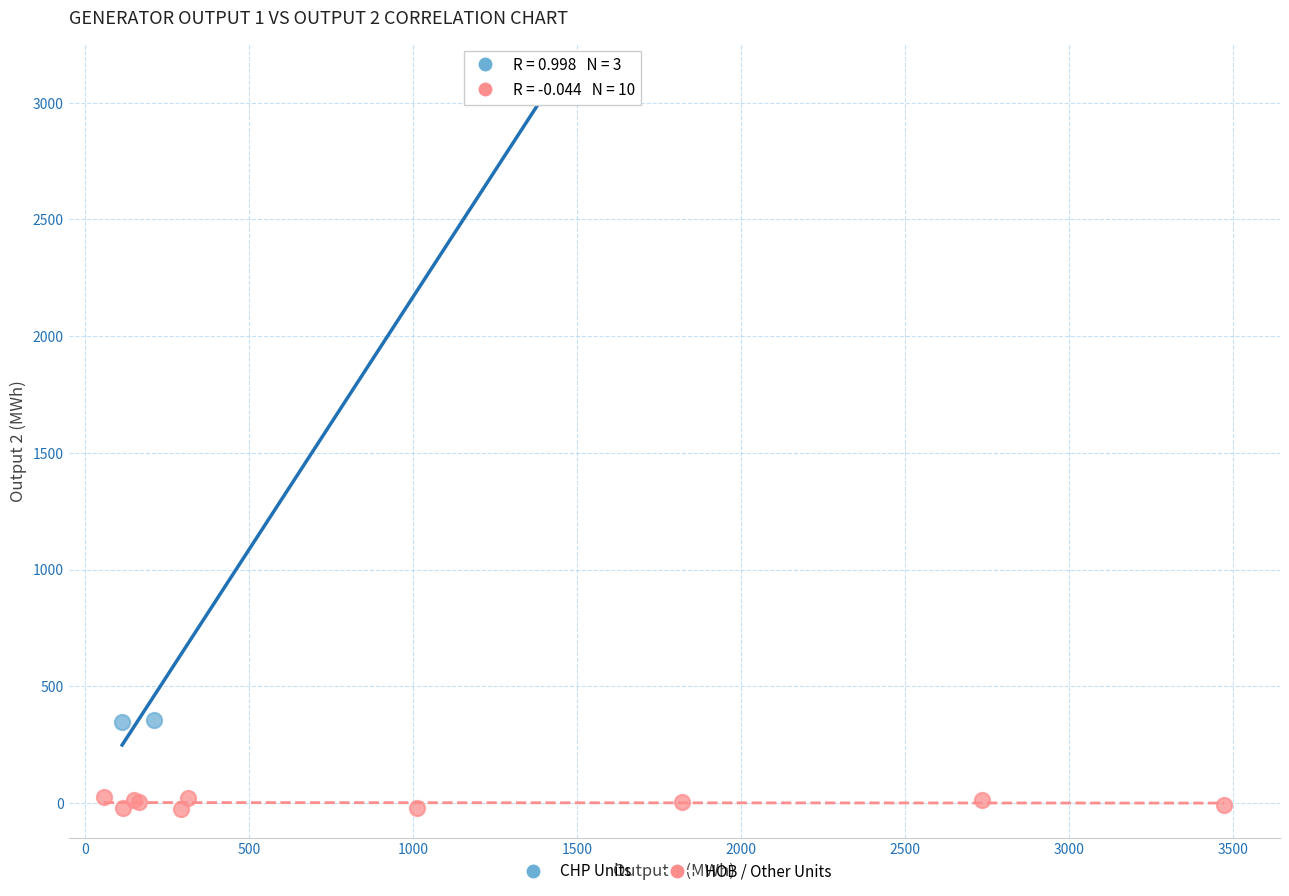

What are all the series names shown in the legend?

CHP Units, HOB / Other Units